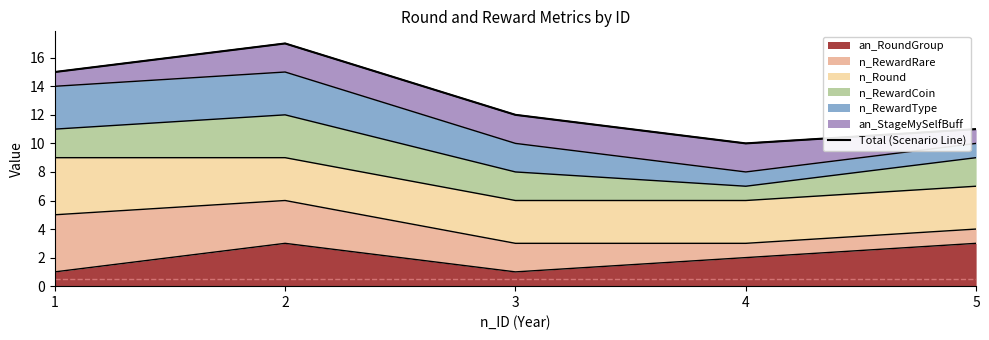

What is the sum of all values?

65